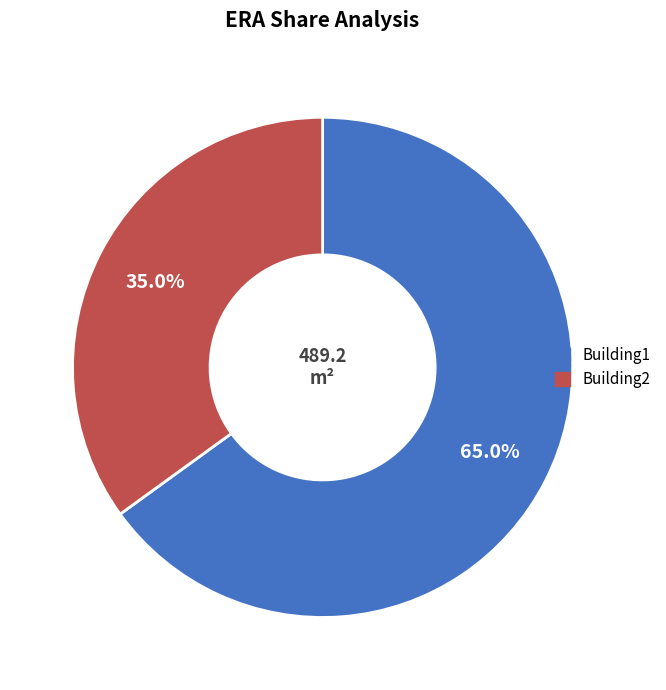

To the nearest percent, what is the combined percentage of Building2 and Building1?

100%